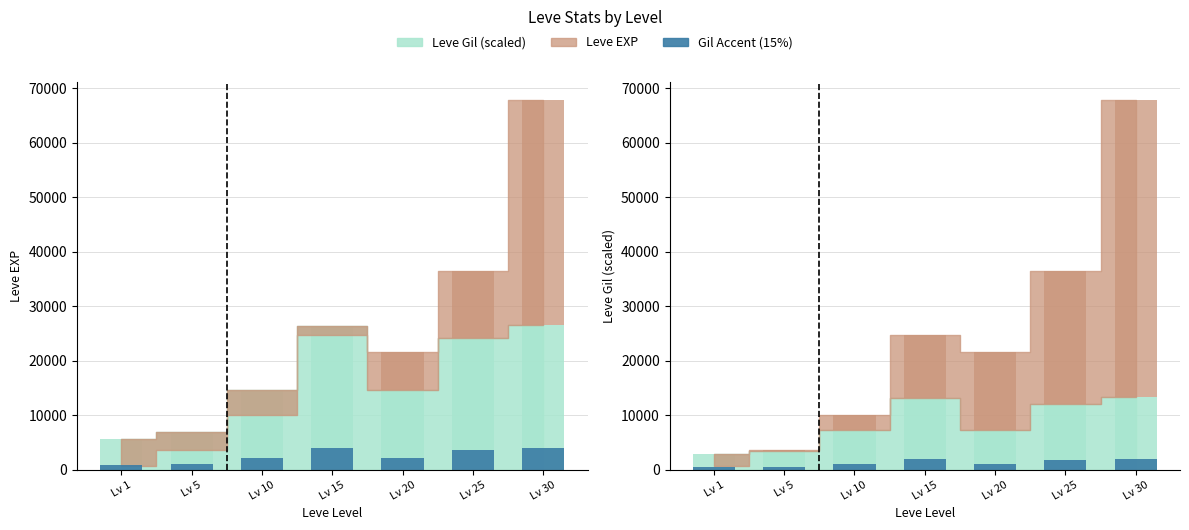

Reading left to right, extract all data points from this chart.

Lv 1=423.8	Lv 5=521.2	Lv 10=1098.8	Lv 15=1983.8	Lv 20=1095.0	Lv 25=1818.8	Lv 30=1995.0